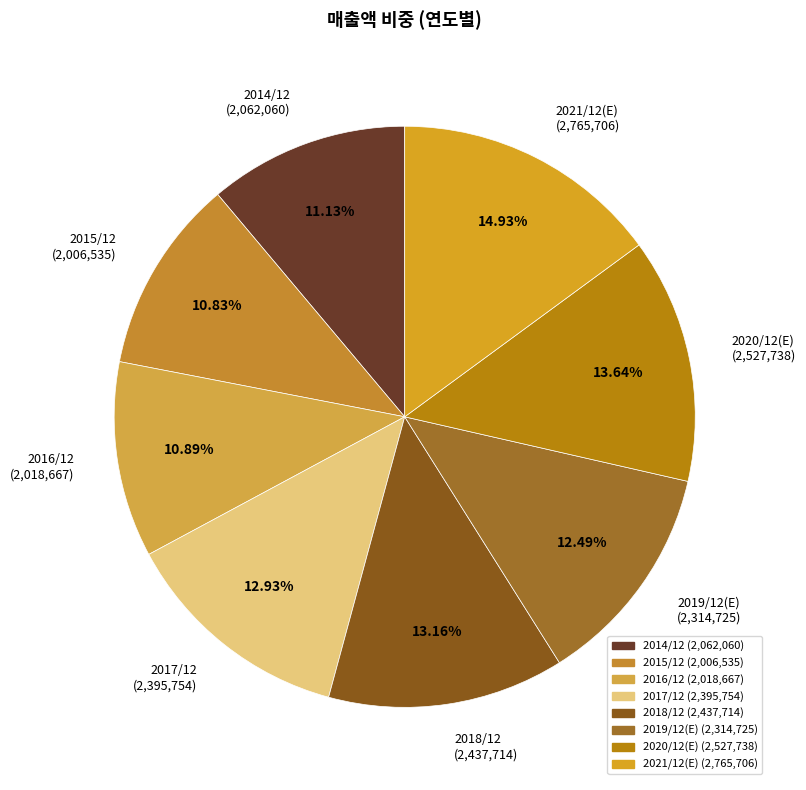

How many segments does this pie chart have?

8